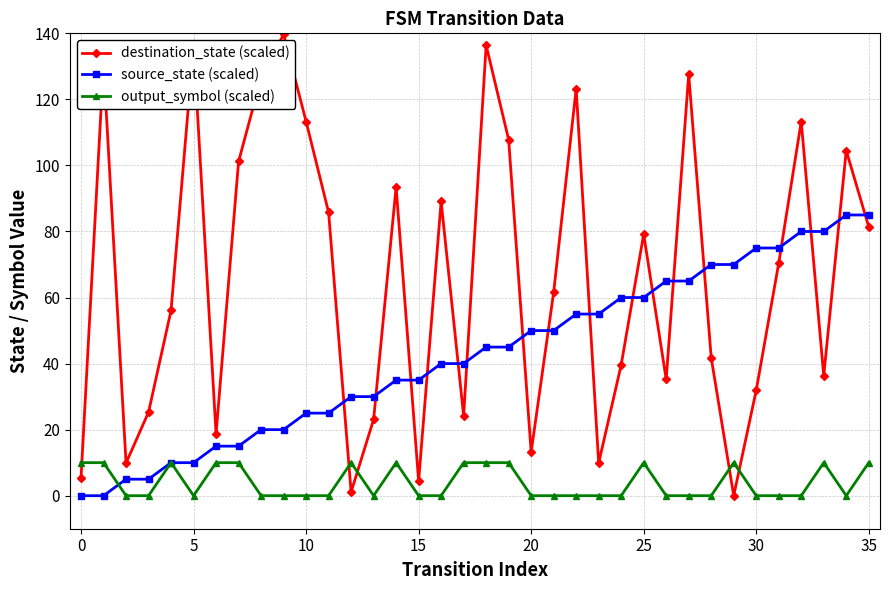

Which series has the largest total across all categories?

destination_state (scaled)